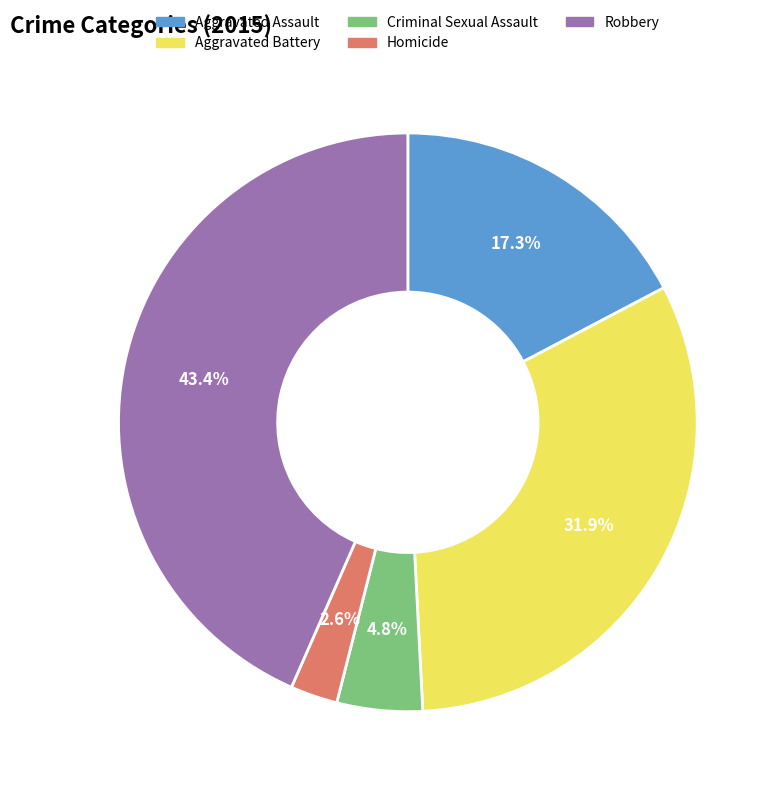

To the nearest percent, what percentage of the pie is Criminal Sexual Assault?

5%